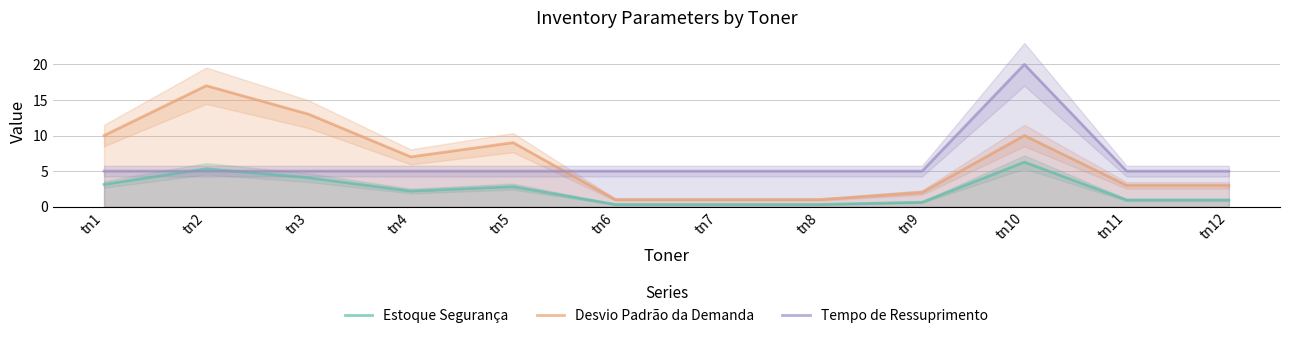

Which series has the largest range (max minus min)?

Desvio Padrão da Demanda